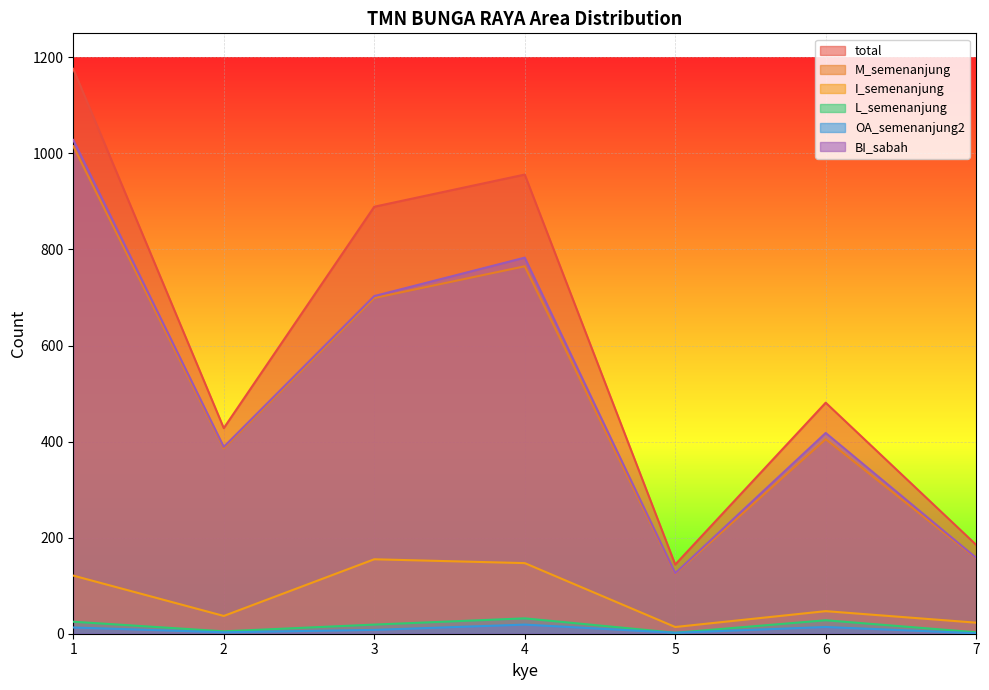

What is the sum of all I_semenanjung values?

544